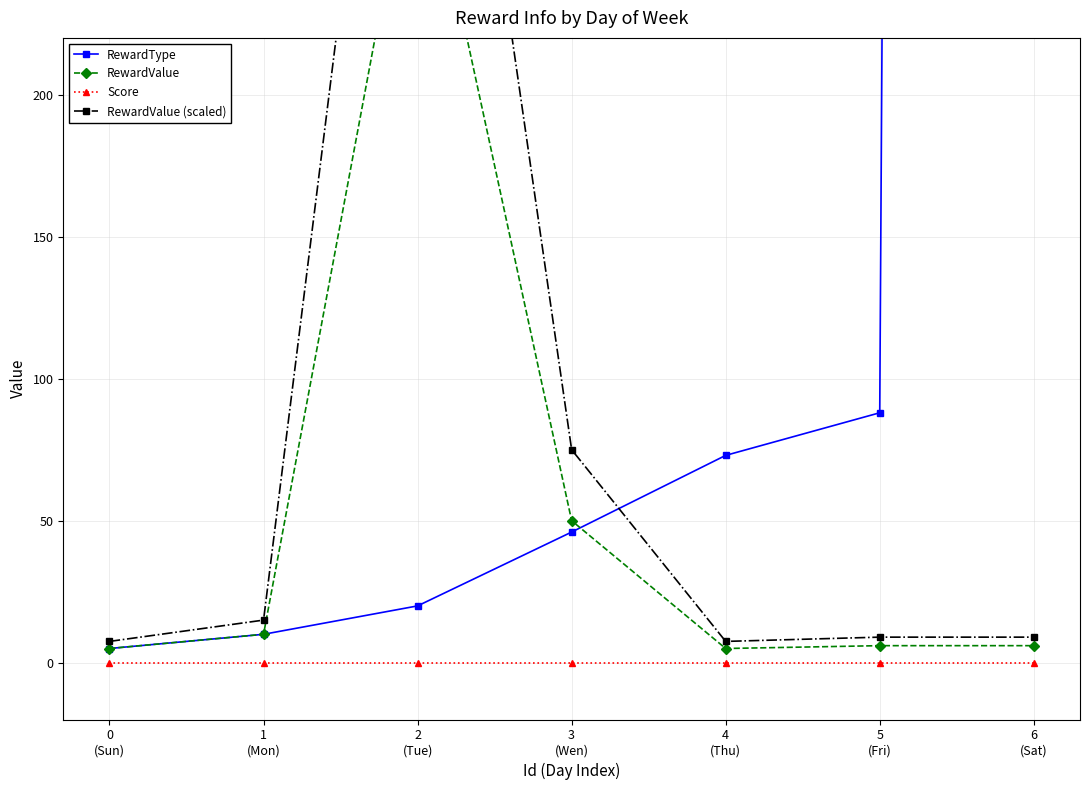

How many interior local valleys does the RewardValue (scaled) series have?

1